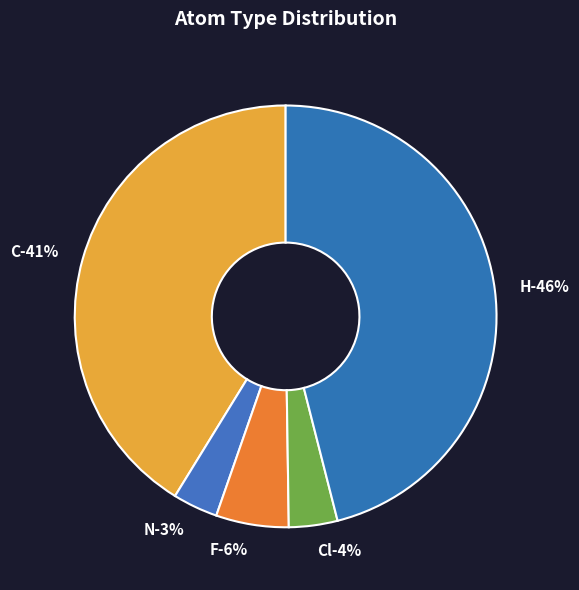

Which category has the smallest portion of the pie?

N